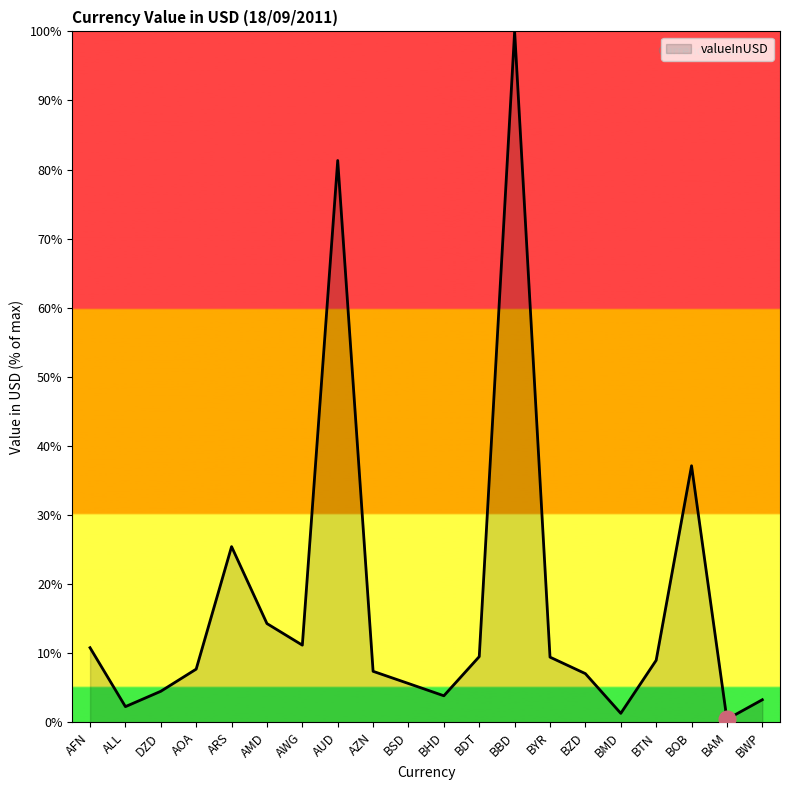

What is the greatest value displayed?

100.0